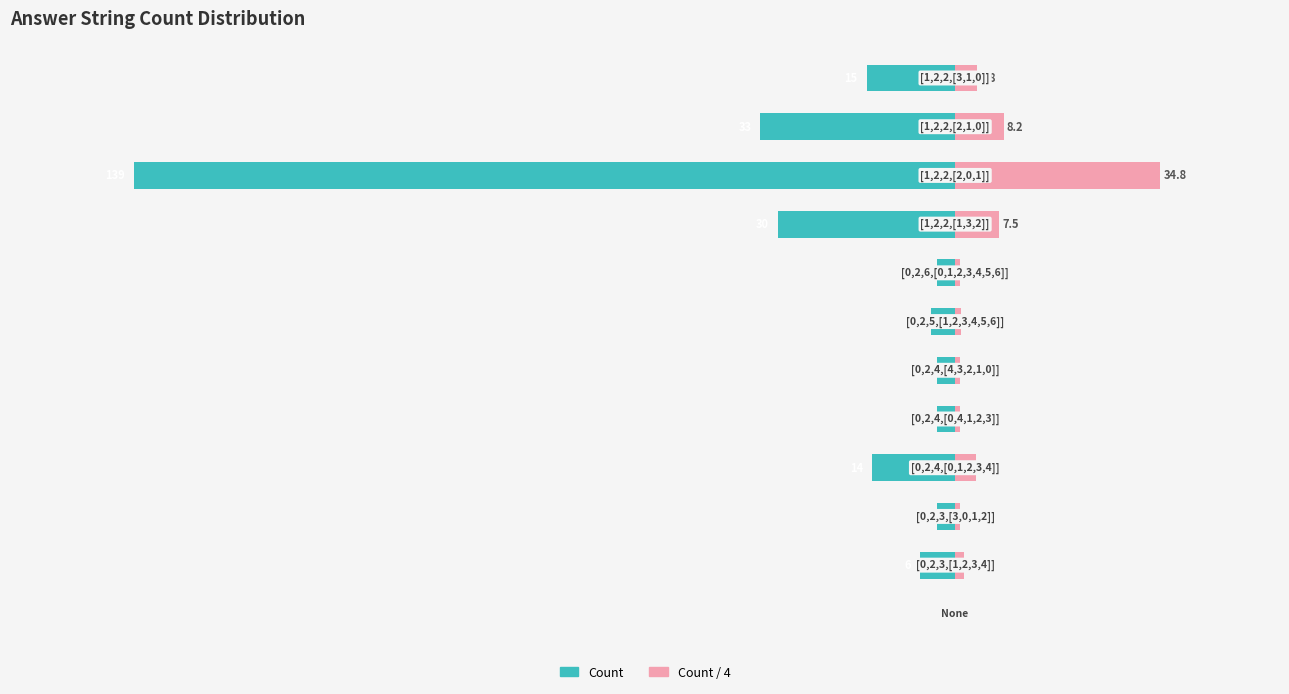

How many values in Count (right) are above zero?

11